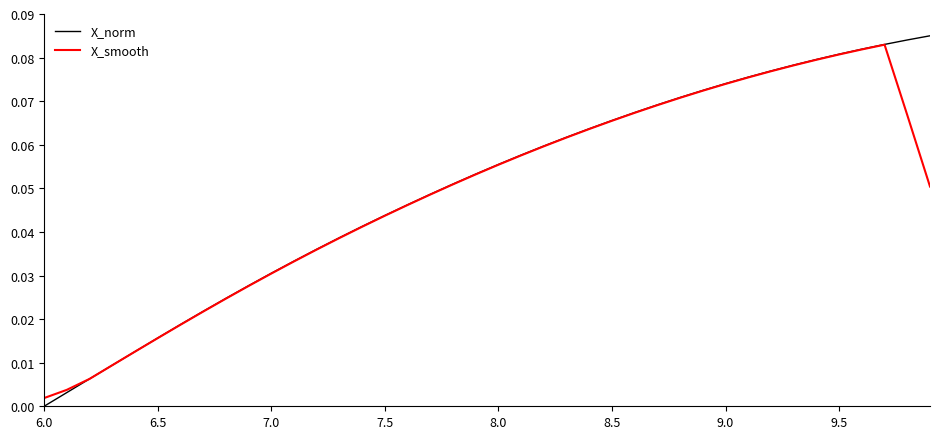

Which series has the largest range (max minus min)?

X_norm